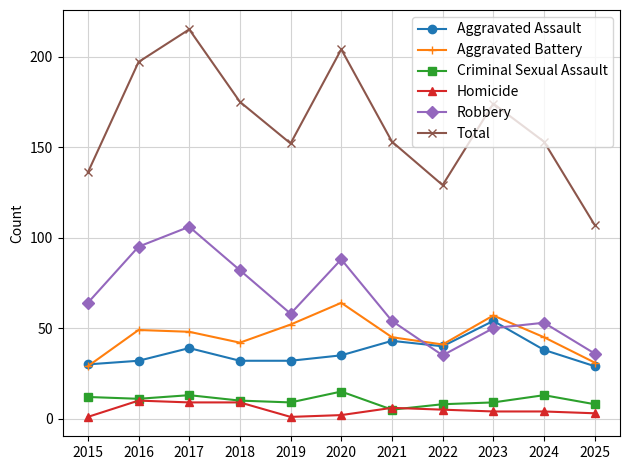

Reading left to right, extract all data points from this chart.

Aggravated Assault: 30	32	39	32	32	35	43	40	54	38	29
Aggravated Battery: 29	49	48	42	52	64	45	41	57	45	31
Criminal Sexual Assault: 12	11	13	10	9	15	5	8	9	13	8
Homicide: 1	10	9	9	1	2	6	5	4	4	3
Robbery: 64	95	106	82	58	88	54	35	50	53	36
Total: 136	197	215	175	152	204	153	129	174	153	107